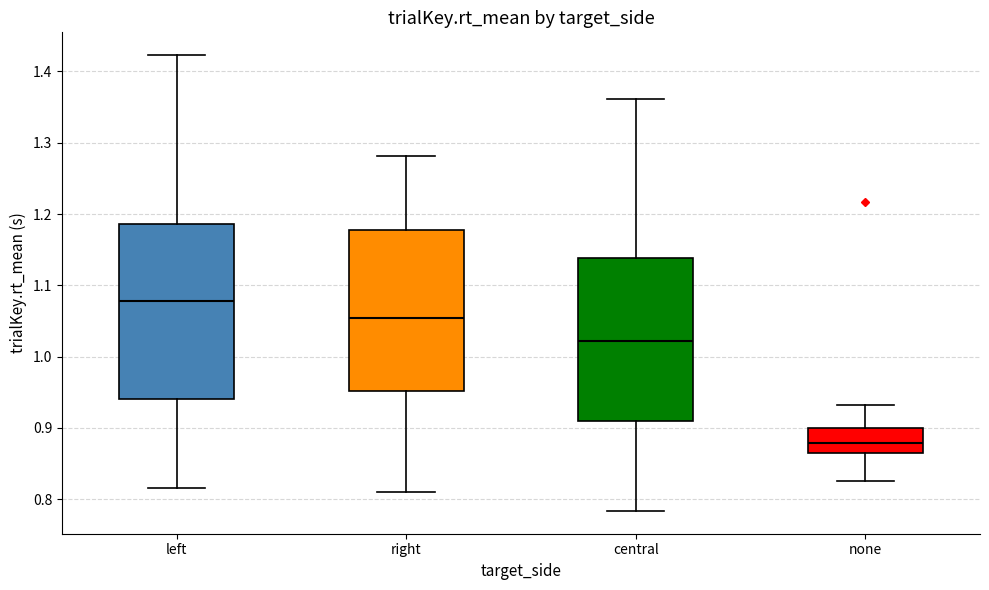

Which box's median line is the highest?

left